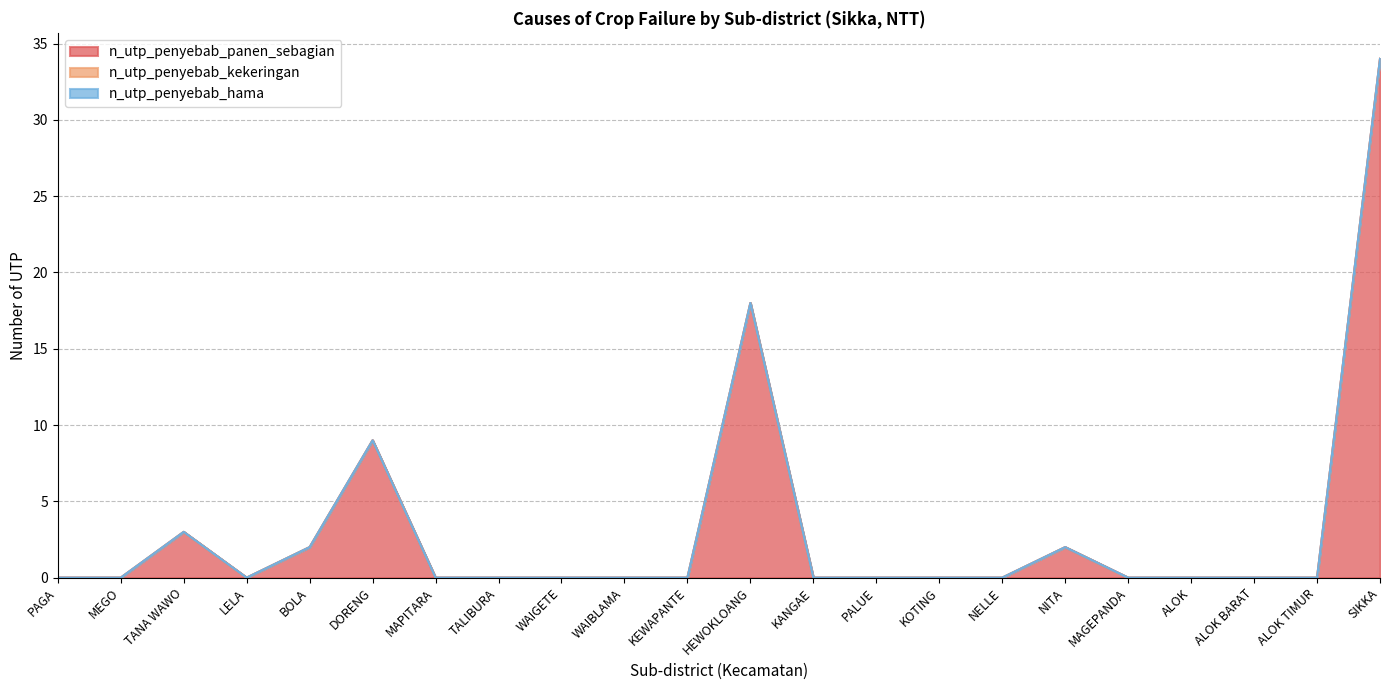

Reading left to right, extract all data points from this chart.

n_utp_penyebab_panen_sebagian: PAGA=0	MEGO=0	TANA WAWO=3	LELA=0	BOLA=2	DORENG=9	MAPITARA=0	TALIBURA=0	WAIGETE=0	WAIBLAMA=0	KEWAPANTE=0	HEWOKLOANG=18	KANGAE=0	PALUE=0	KOTING=0	NELLE=0	NITA=2	MAGEPANDA=0	ALOK=0	ALOK BARAT=0	ALOK TIMUR=0	SIKKA=34
n_utp_penyebab_kekeringan: PAGA=0	MEGO=0	TANA WAWO=0	LELA=0	BOLA=0	DORENG=0	MAPITARA=0	TALIBURA=0	WAIGETE=0	WAIBLAMA=0	KEWAPANTE=0	HEWOKLOANG=0	KANGAE=0	PALUE=0	KOTING=0	NELLE=0	NITA=0	MAGEPANDA=0	ALOK=0	ALOK BARAT=0	ALOK TIMUR=0	SIKKA=0
n_utp_penyebab_hama: PAGA=0	MEGO=0	TANA WAWO=0	LELA=0	BOLA=0	DORENG=0	MAPITARA=0	TALIBURA=0	WAIGETE=0	WAIBLAMA=0	KEWAPANTE=0	HEWOKLOANG=0	KANGAE=0	PALUE=0	KOTING=0	NELLE=0	NITA=0	MAGEPANDA=0	ALOK=0	ALOK BARAT=0	ALOK TIMUR=0	SIKKA=0